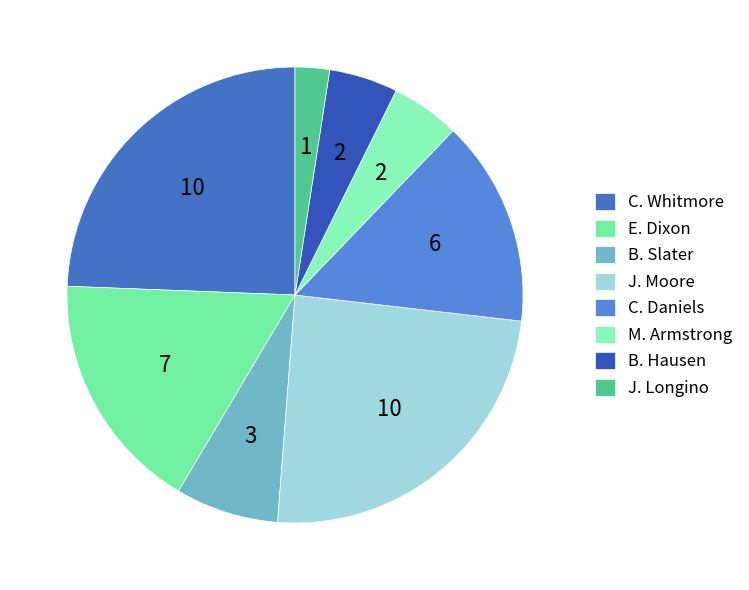

How many segments does this pie chart have?

8